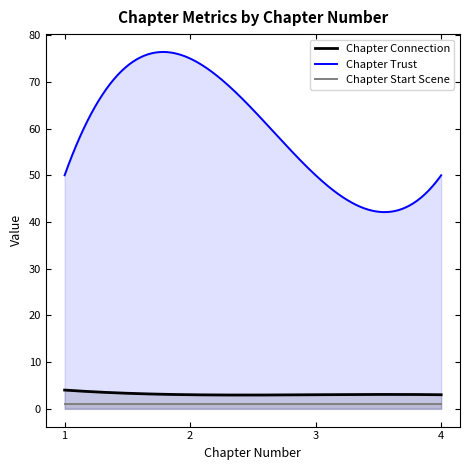

What are all the series names shown in the legend?

Chapter Connection, Chapter Trust, Chapter Start Scene